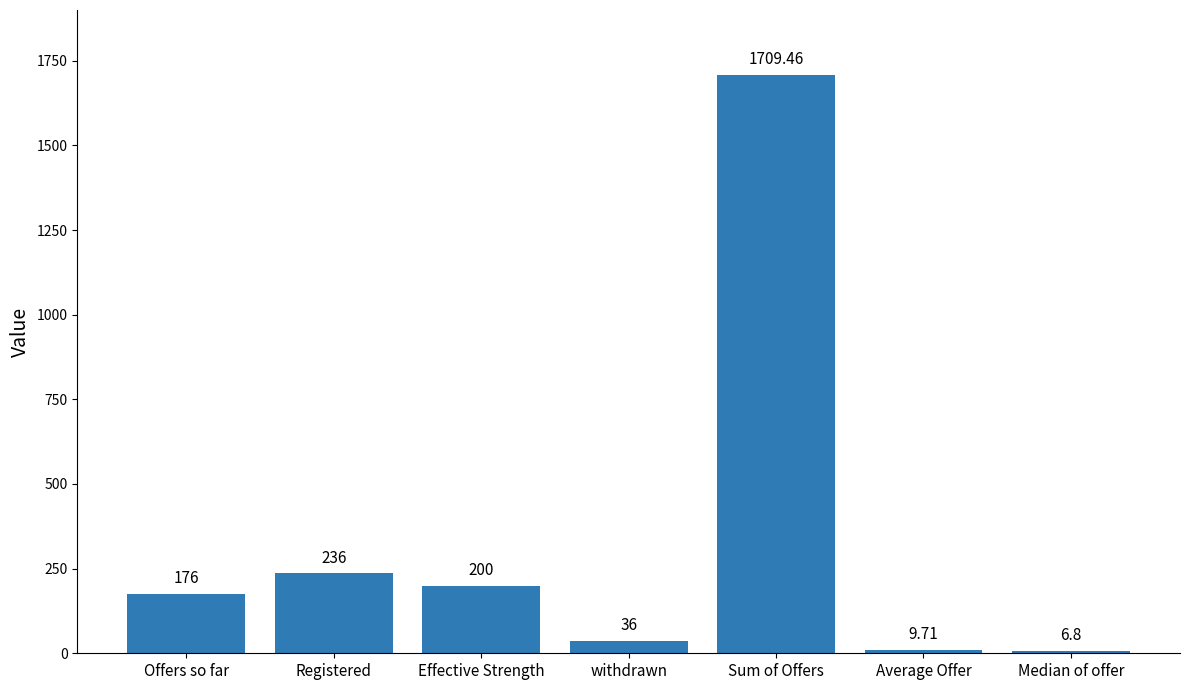

What is the difference between the maximum and minimum values?

1702.7